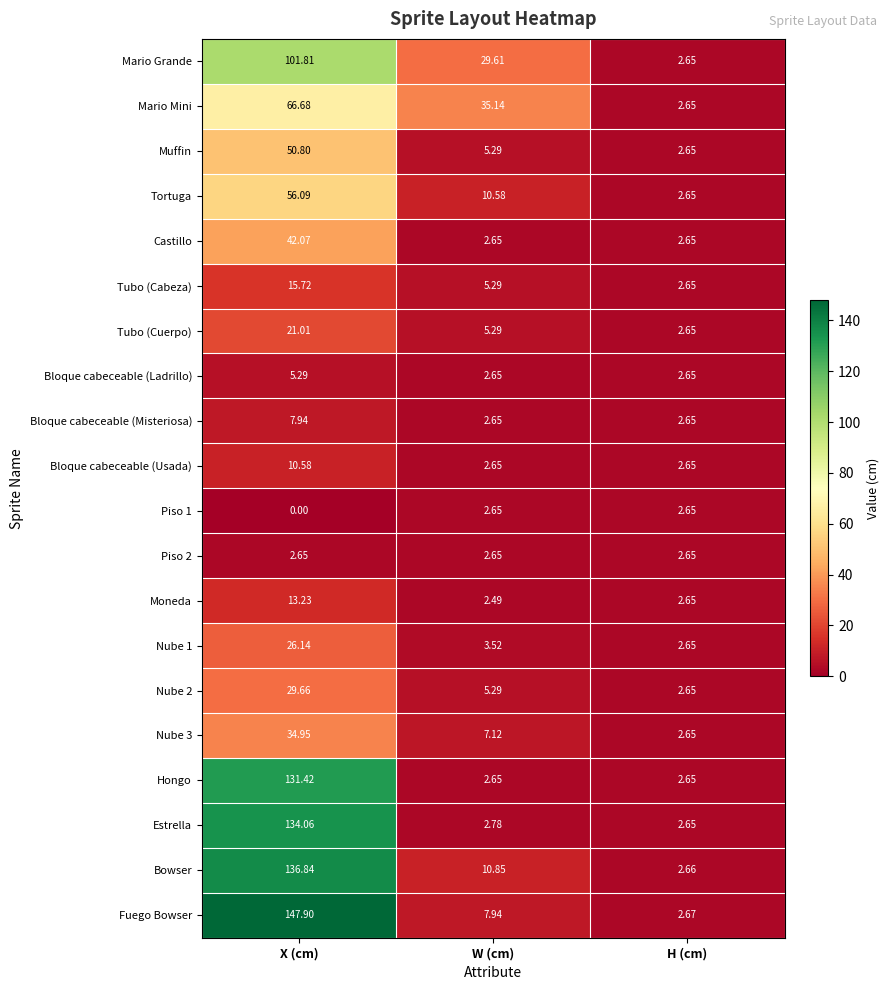

List the labels in order of Tubo (Cuerpo) value, largest first.

X (cm), W (cm), H (cm)